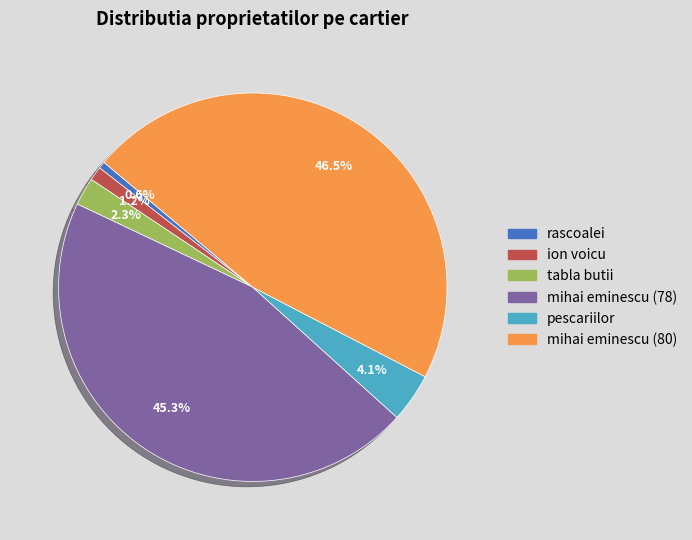

Is there any slice that represents more than half of the pie?

No